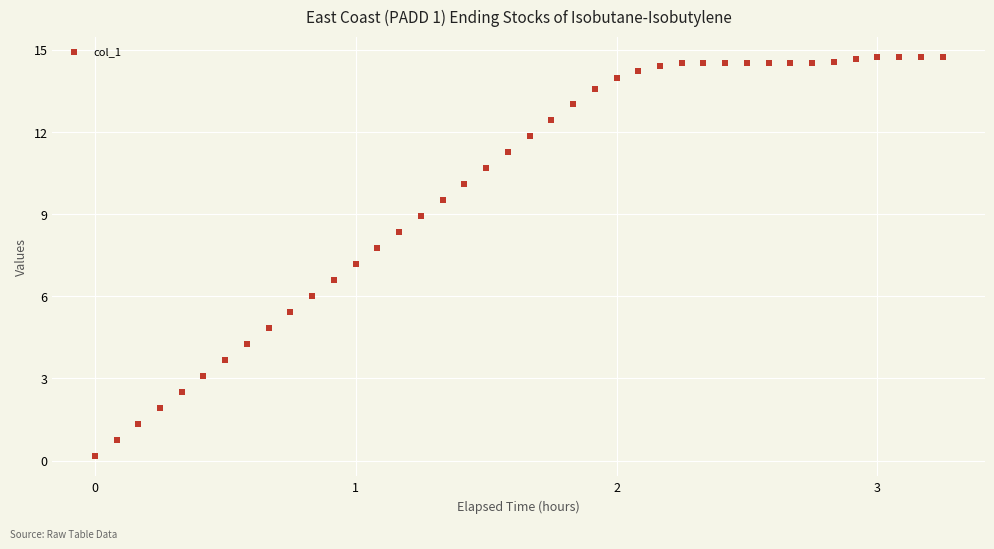

What Y value in the scatter plot is closest to 7?

7.2